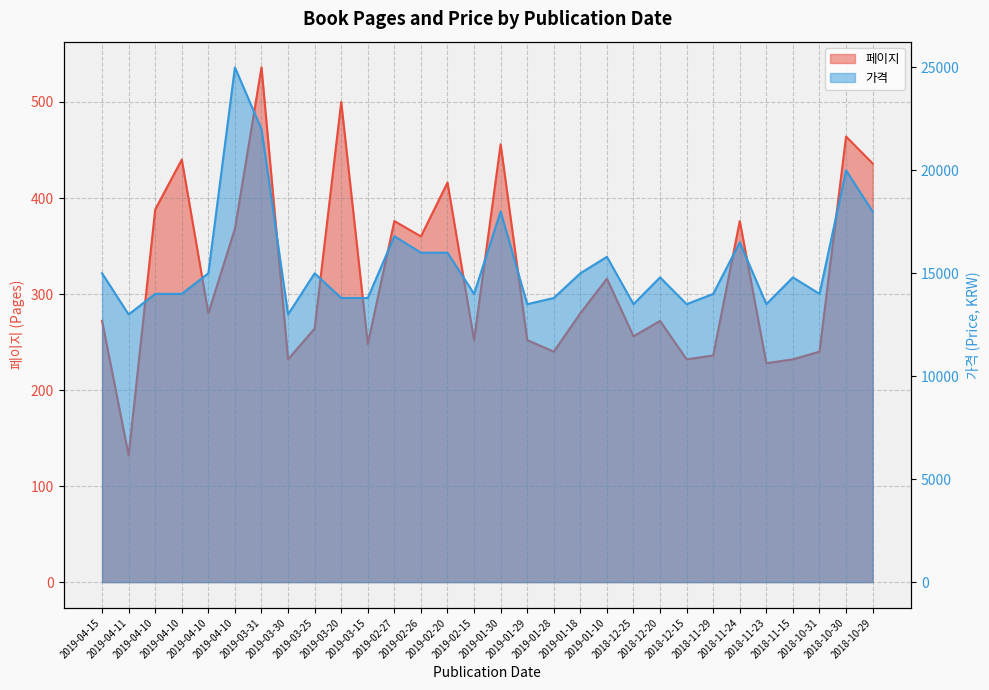

What is the spread (max minus min) of values at 2019-04-10?

13612